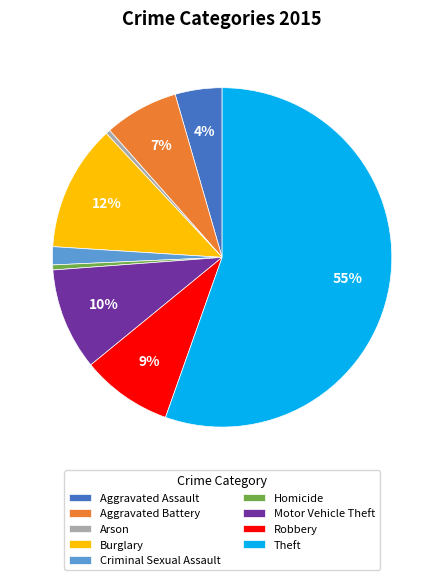

The Motor Vehicle Theft slice represents 1% of the pie. True or false?

False